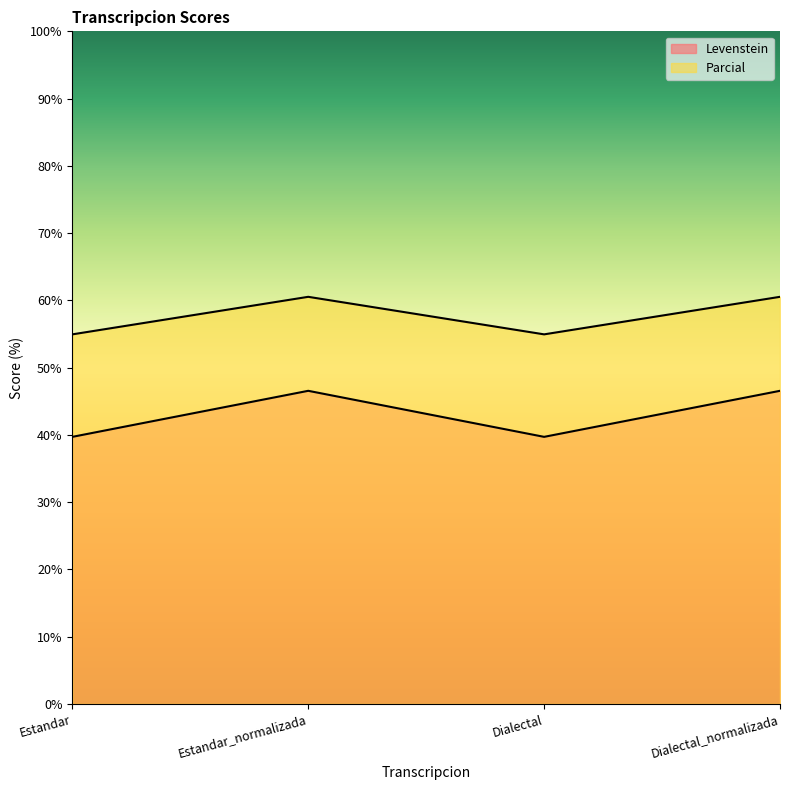

In Parcial, how many points are higher than both neighbors (excluding endpoints)?

1